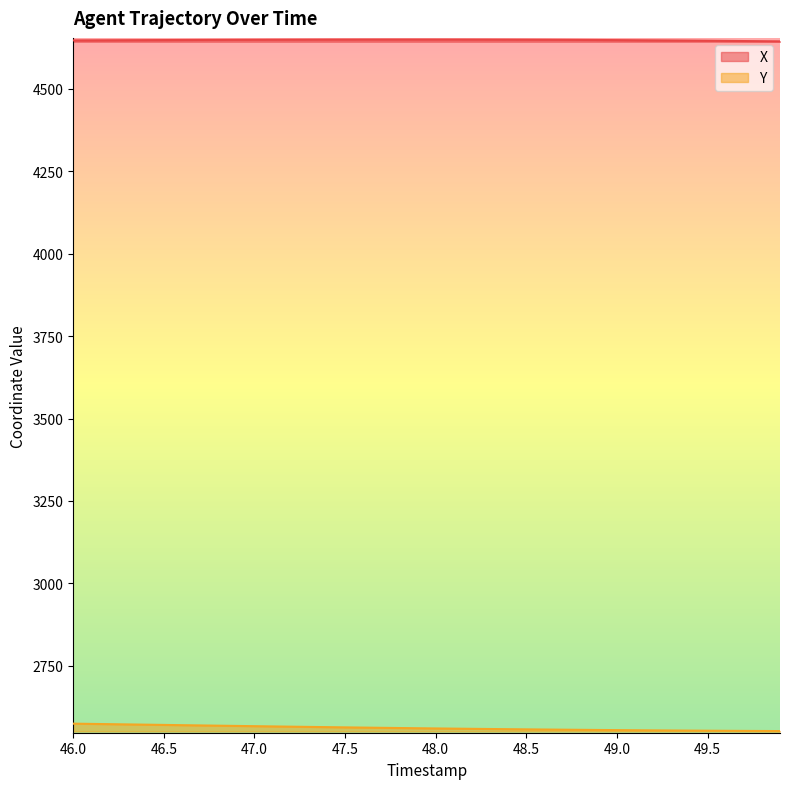

How many distinct data groups are displayed?

2